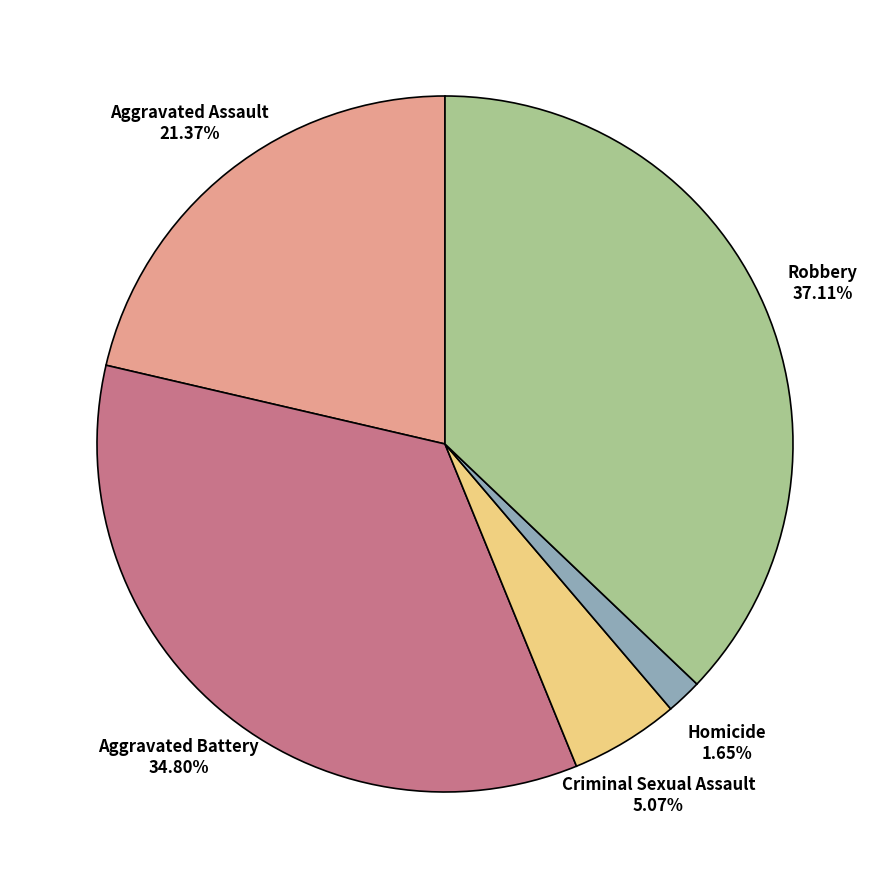

How many slices are in this pie chart?

5